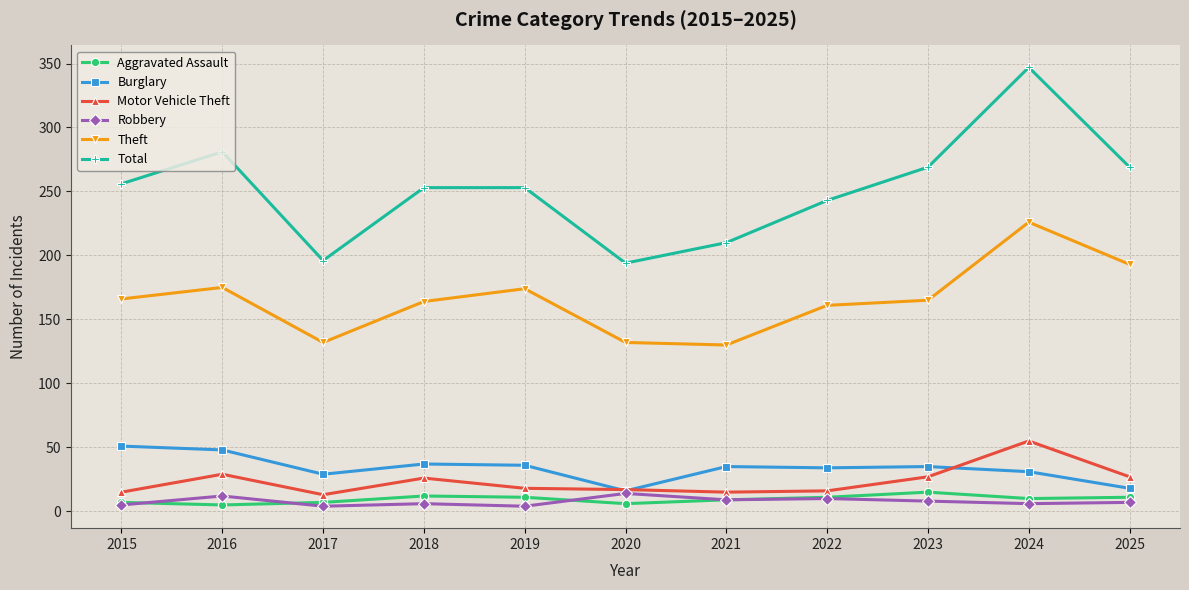

What is the difference between the maximum and minimum values in the Aggravated Assault series?

10